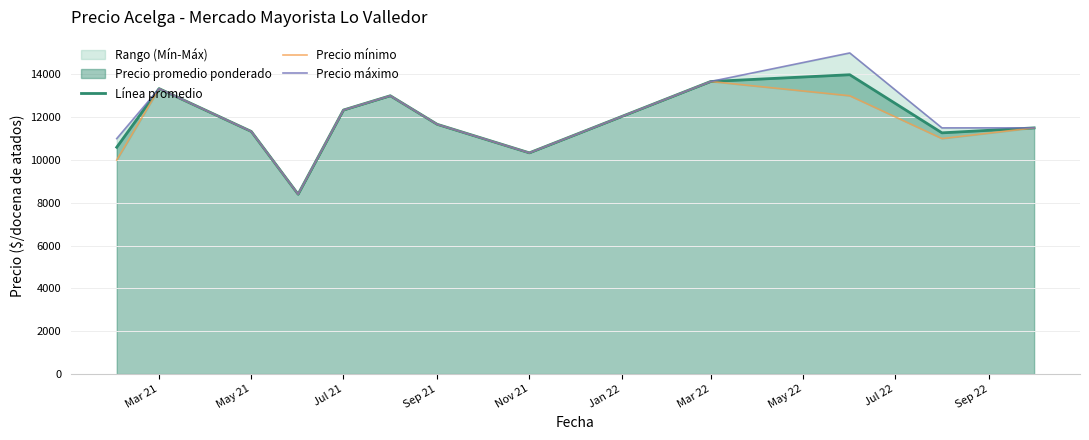

List the series in order of their overall mean, highest first.

Precio máximo, Línea promedio, Precio mínimo